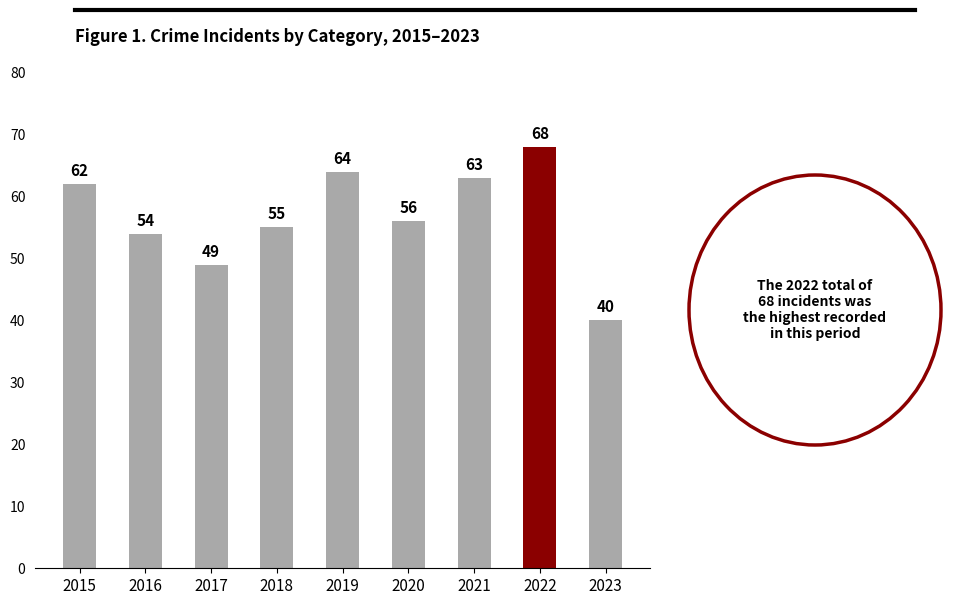

Reading right to left, list all the values displayed in this chart.

2023=40	2022=68	2021=63	2020=56	2019=64	2018=55	2017=49	2016=54	2015=62